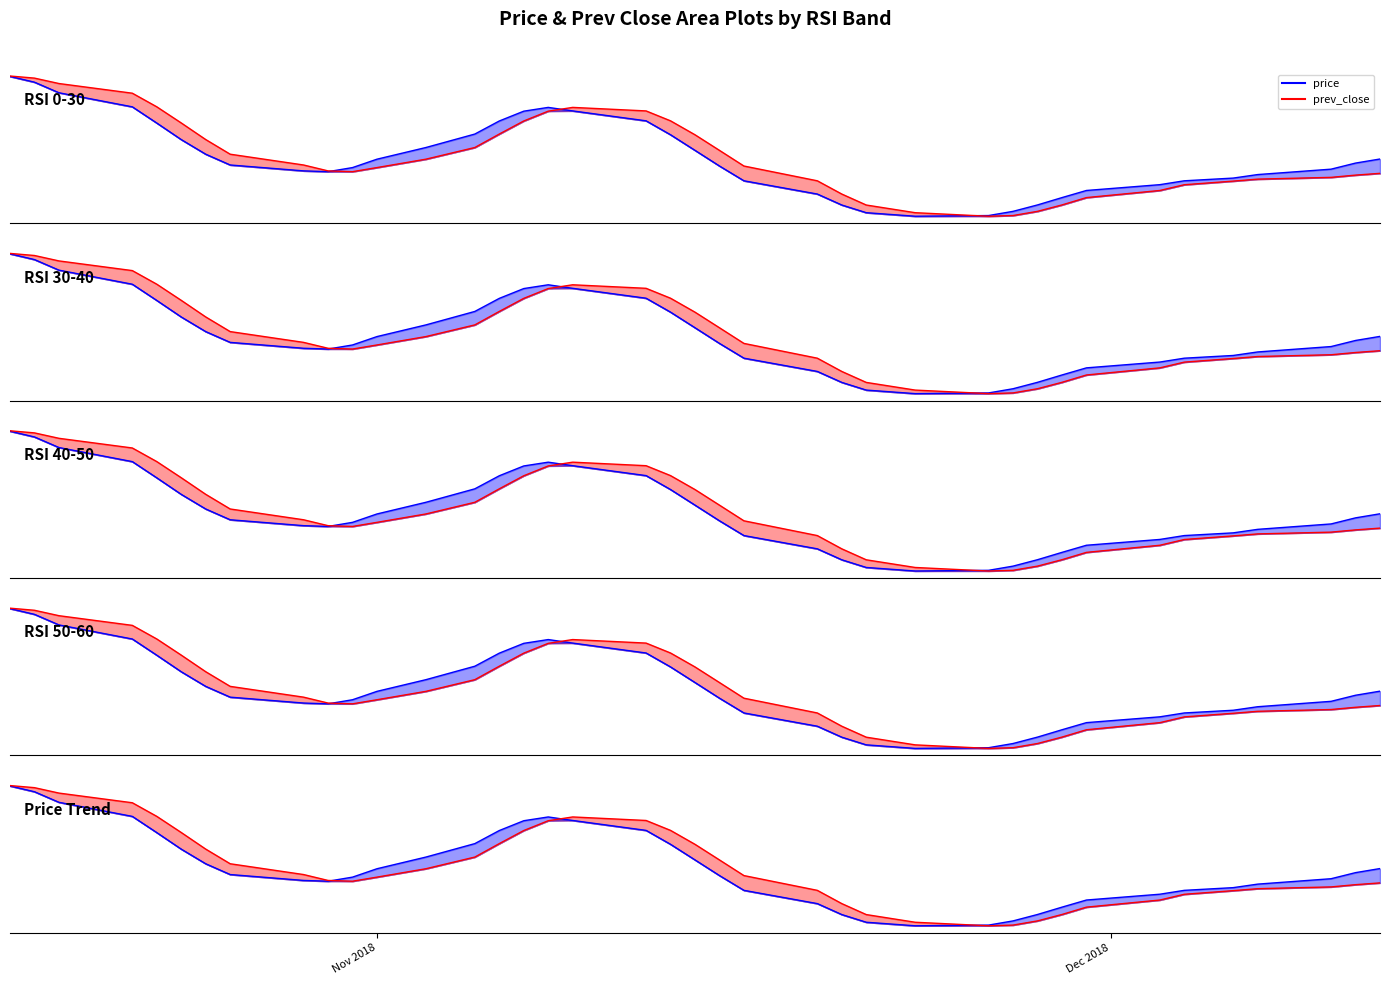

Which series has the largest total across all categories?

prev_close